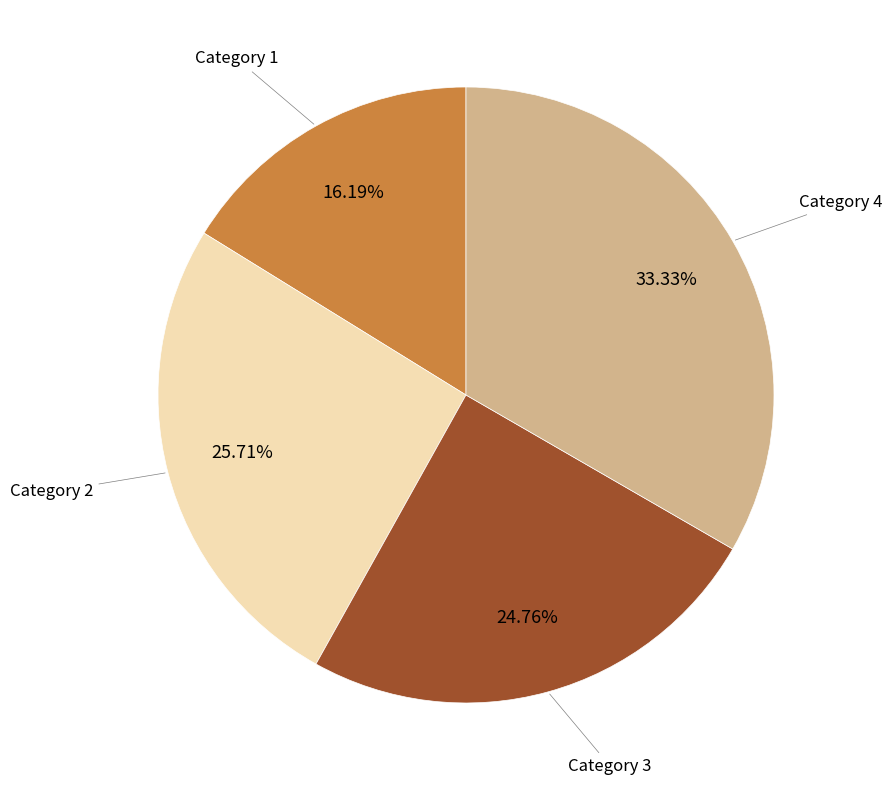

Is there any slice that represents more than half of the pie?

No